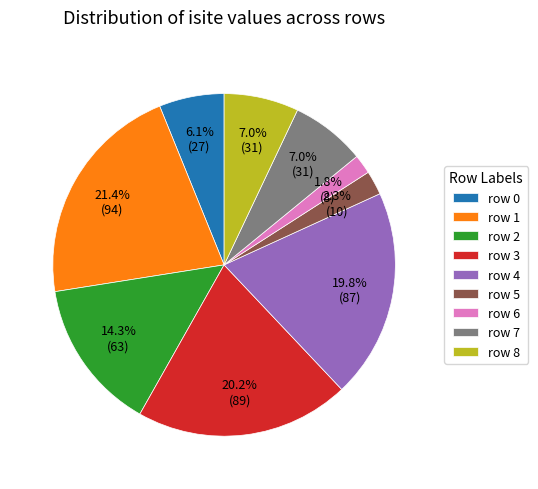

Between row 6 and row 0, which is larger?

row 0